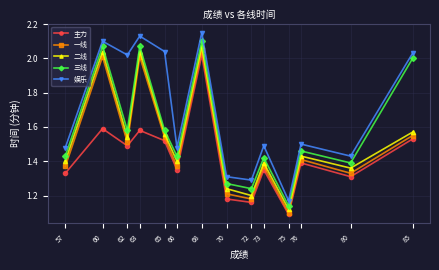

True or false: 三线 and 二线 intersect in this chart.

False